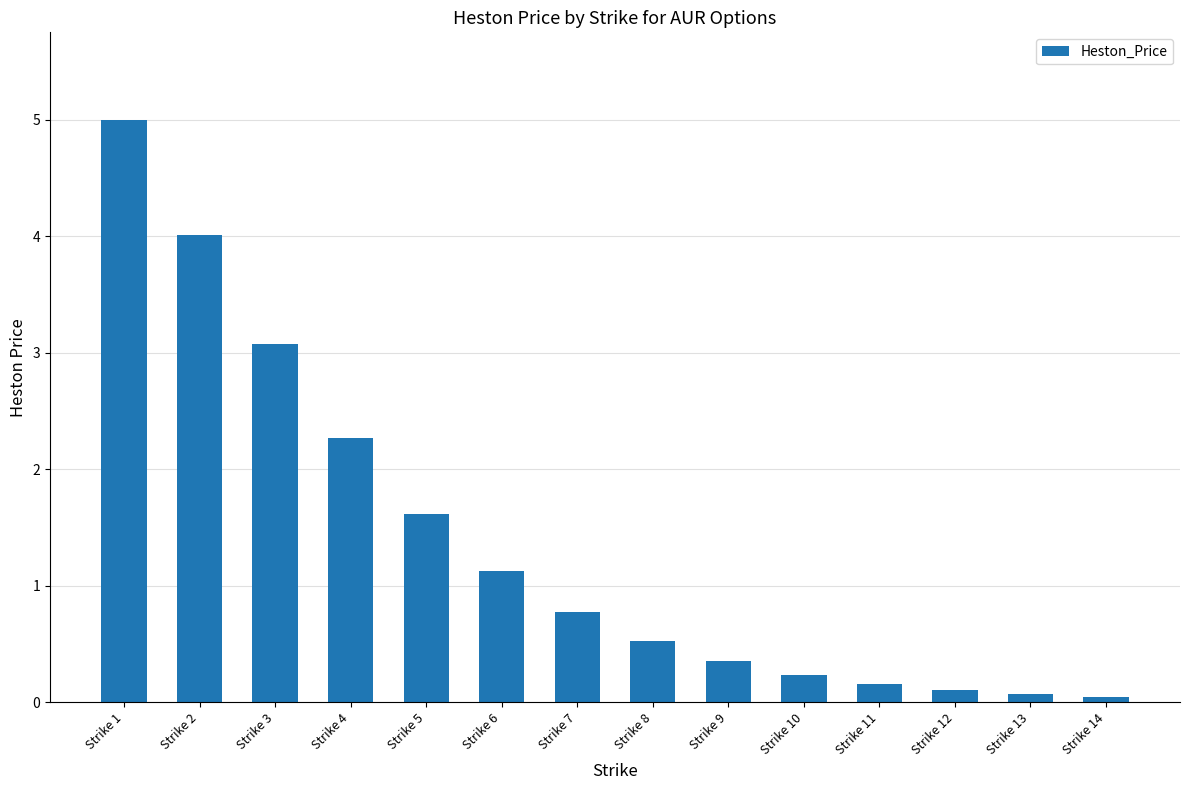

At which label is the value closest to 2?

Strike 4